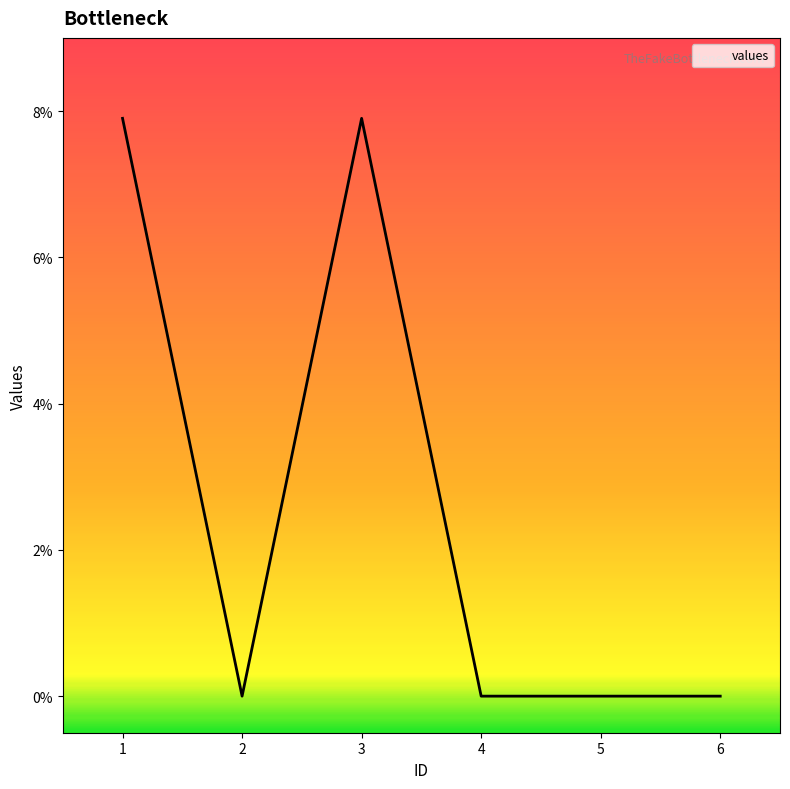

Is this an area chart (filled region under the line)?

Yes